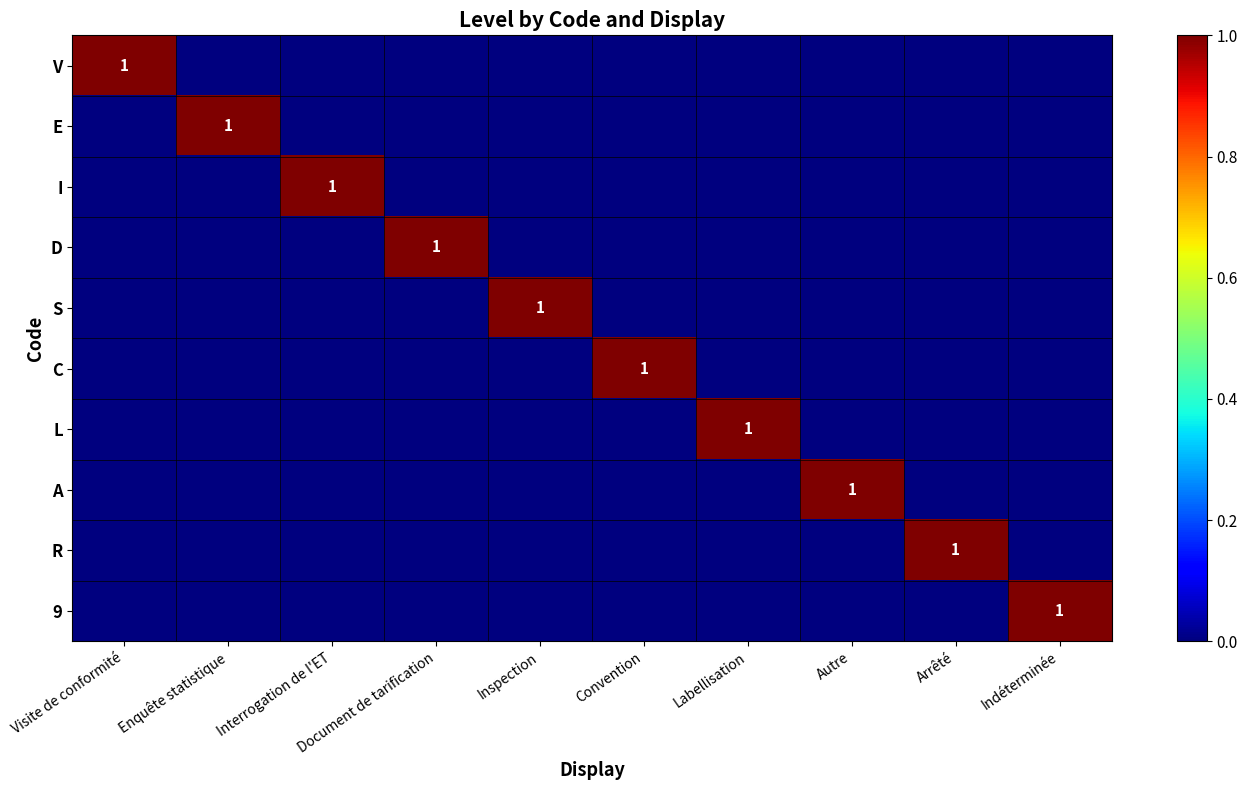

Is it true that 9 equals 0 at Interrogation de l'ET?

True